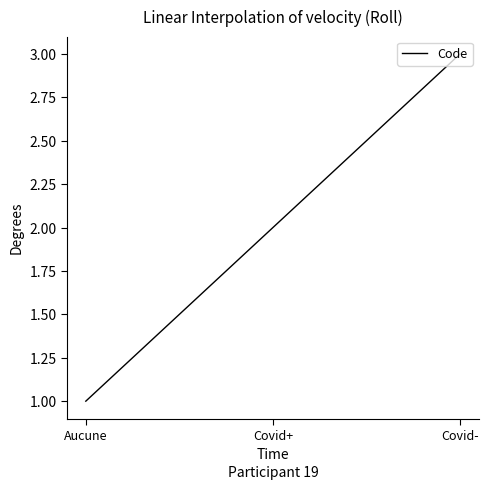

What position from the left is Covid+?

2